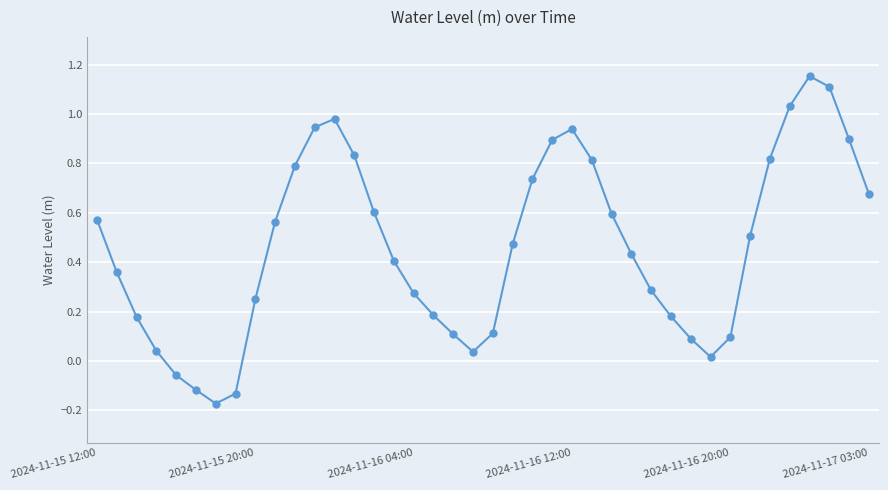

What is the value of the 19th point from the left?

0.1